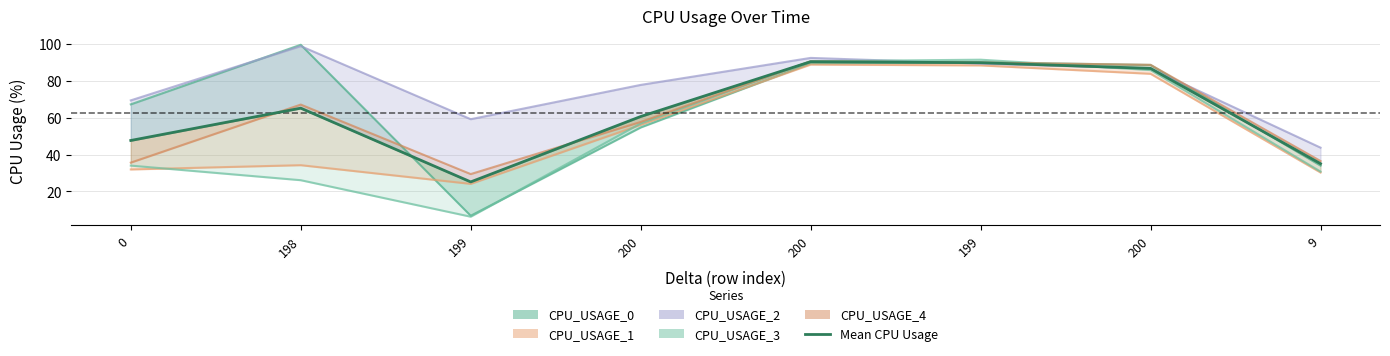

What is the sum of all values?

501.2